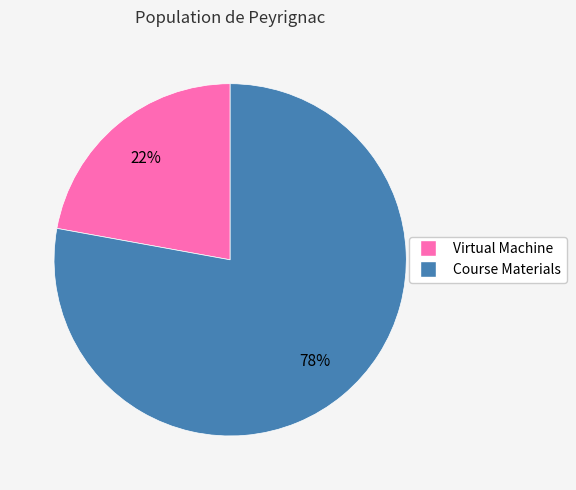

Is it true that Virtual Machine is 34% of the pie?

False